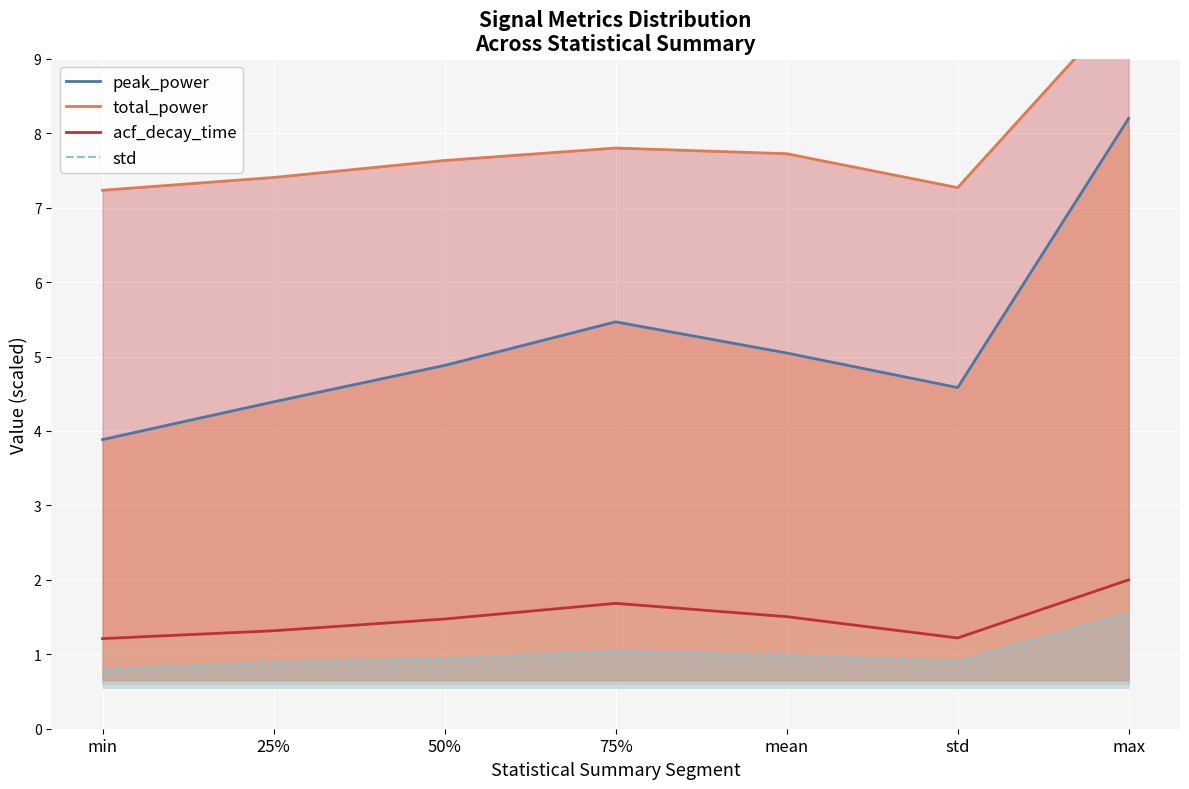

True or false: acf_decay_time and std intersect in this chart.

False